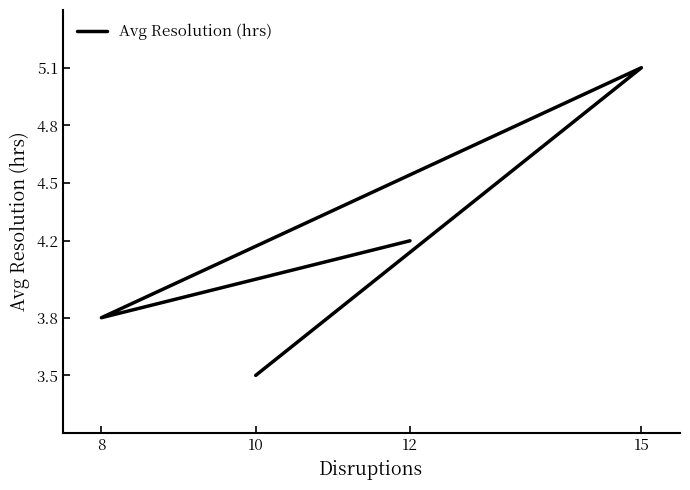

How many points are higher than both their immediate neighbors (excluding endpoints)?

1